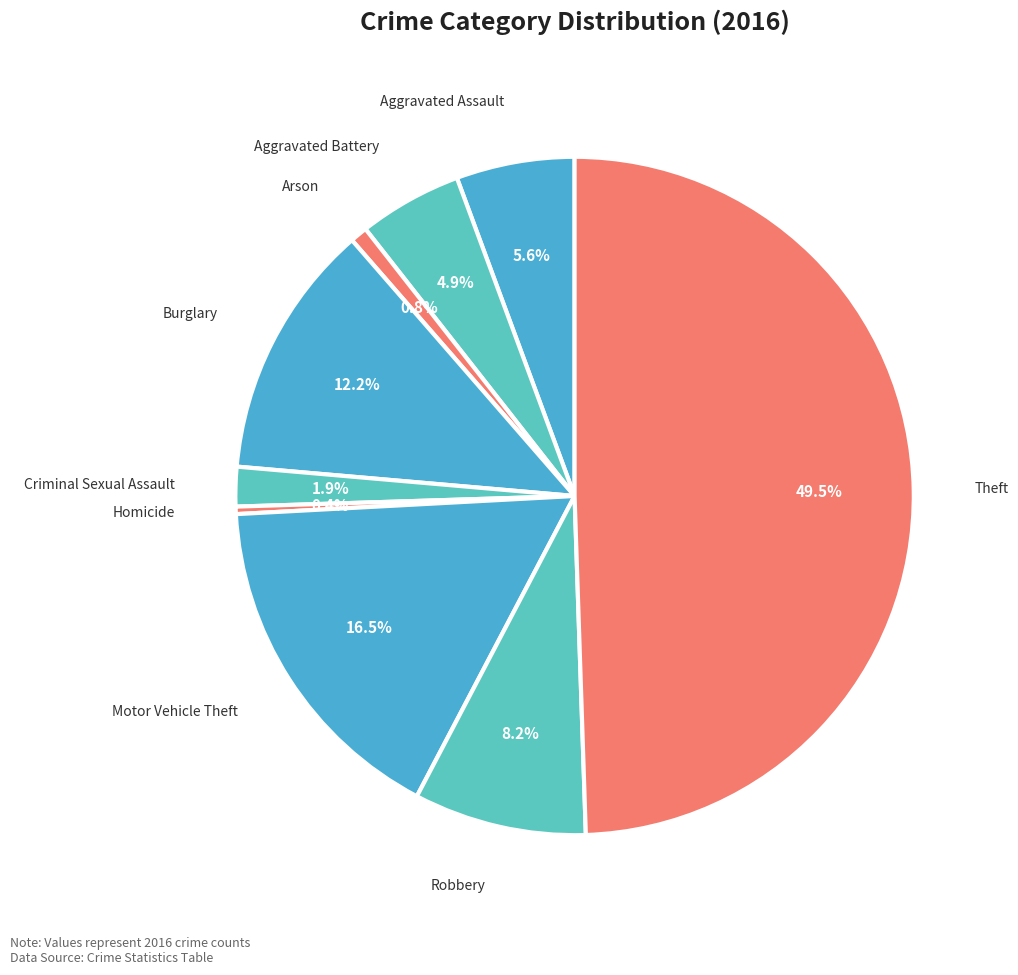

How many slices are in this pie chart?

9